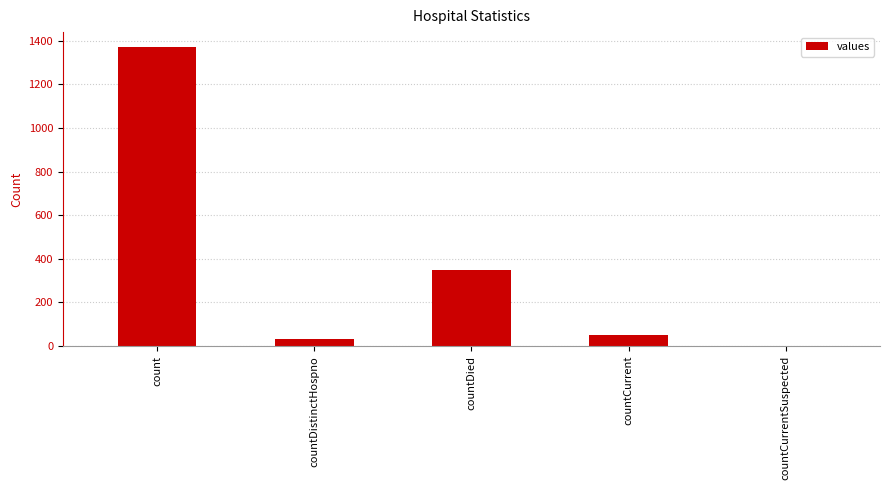

At which label is the value closest to 685?

countDied